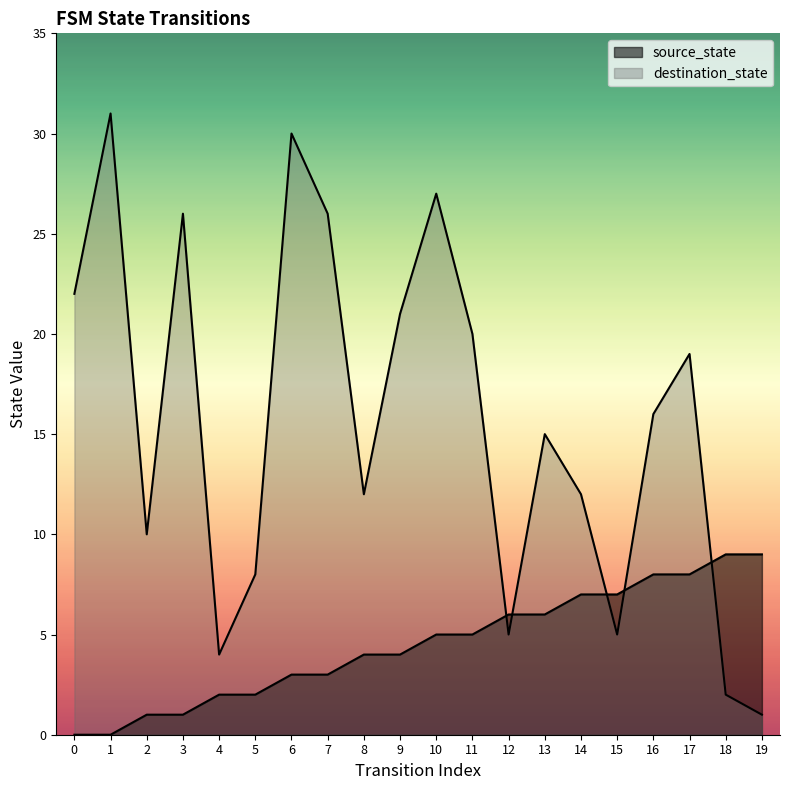

True or false: destination_state has more than 0 points higher than both neighbors.

True